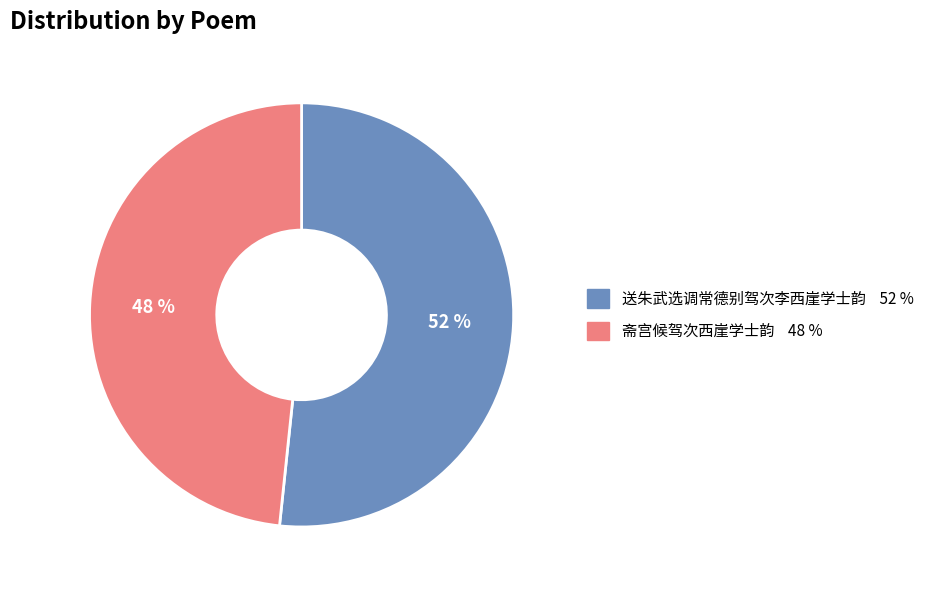

Count the number of slices in the pie.

2